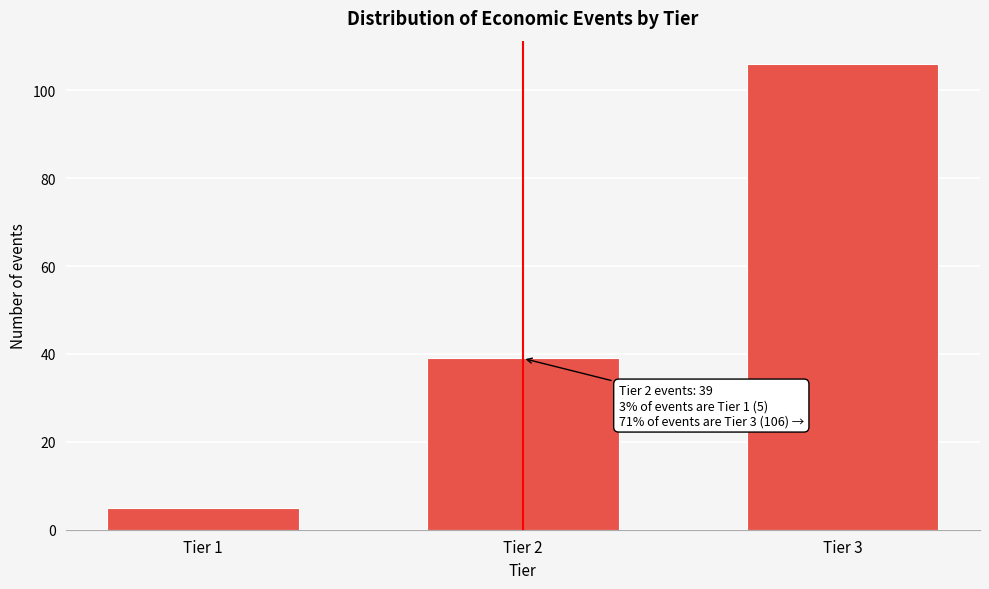

Reading left to right, list all the values displayed in this chart.

Tier 1=5	Tier 2=39	Tier 3=106